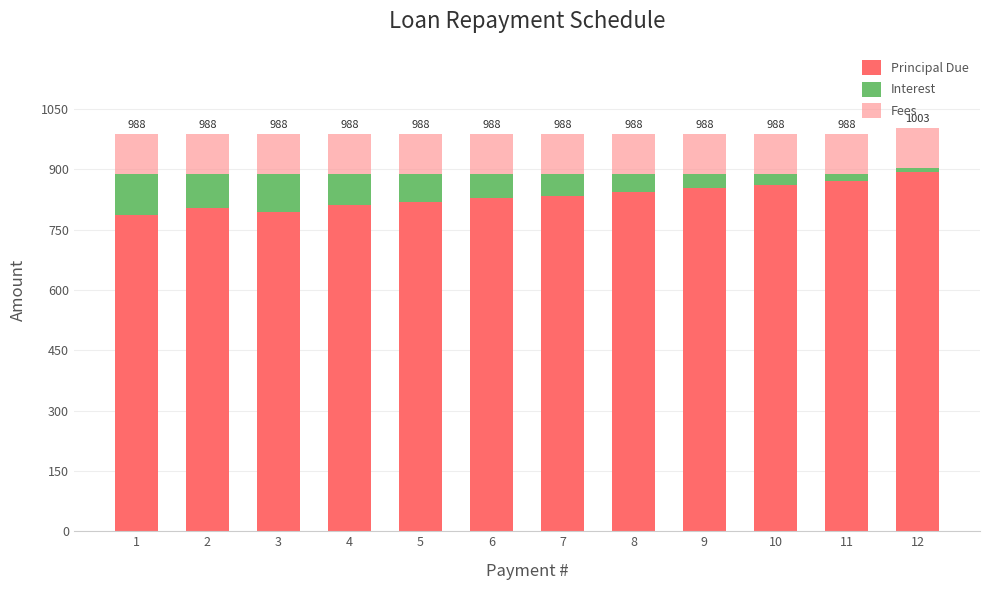

What is the total value across all series at 3?

987.7